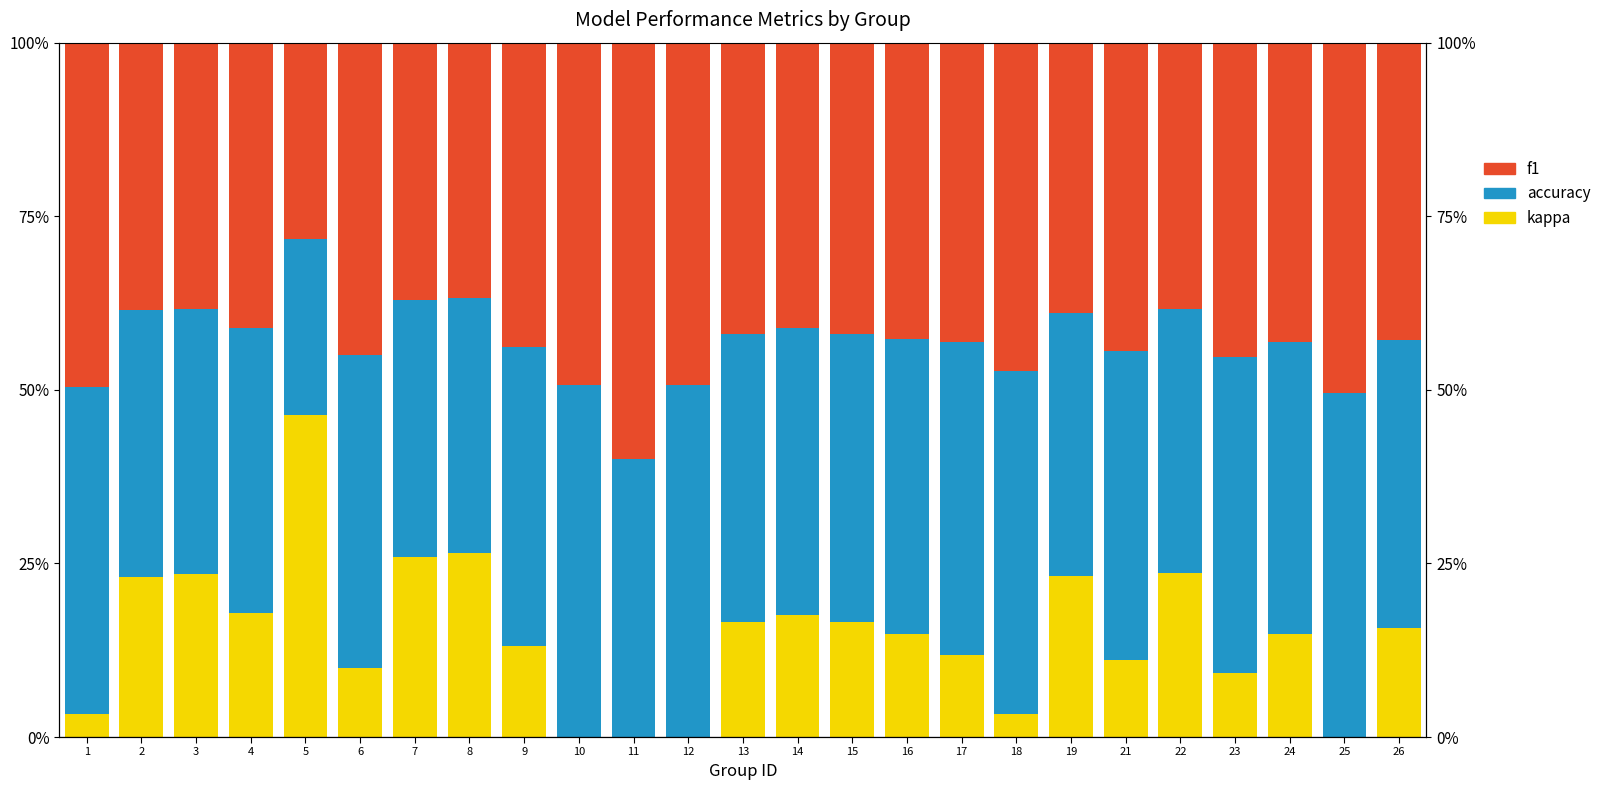

What is the sum of all f1 values?

10.8